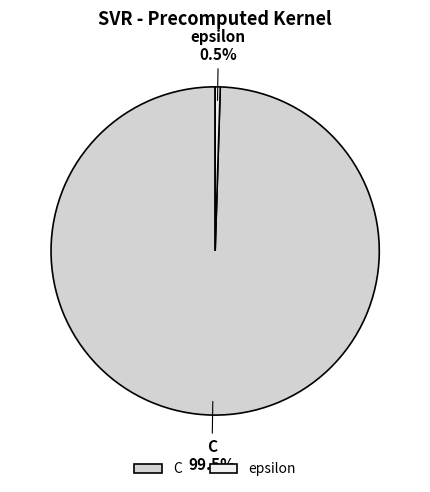

Rank the categories by value from lowest to highest.

epsilon, C